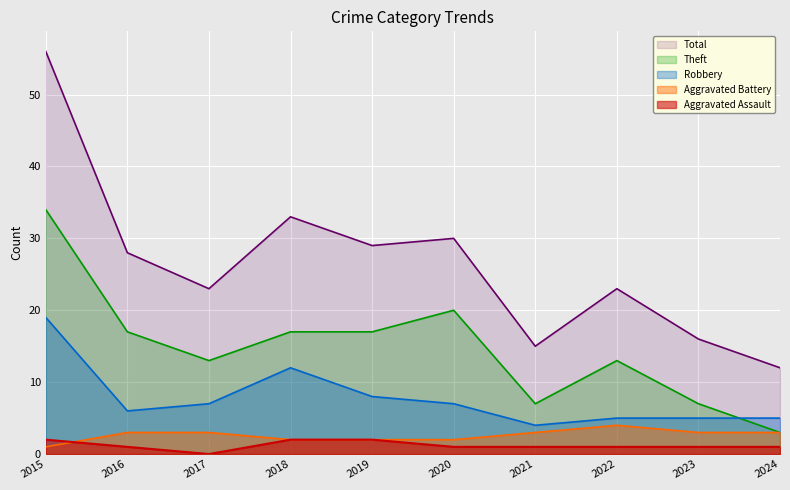

True or false: Aggravated Assault has more than 2 interior local peaks.

False